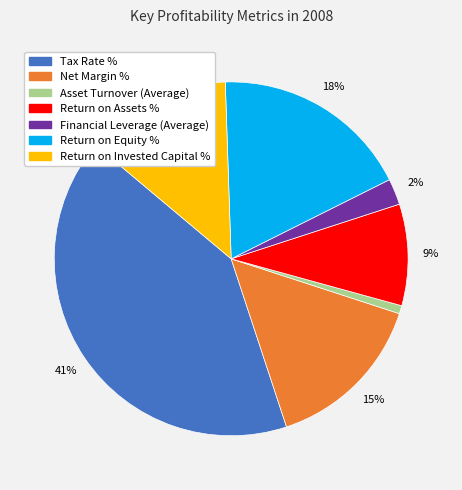

What is the largest slice in the pie chart?

Tax Rate %